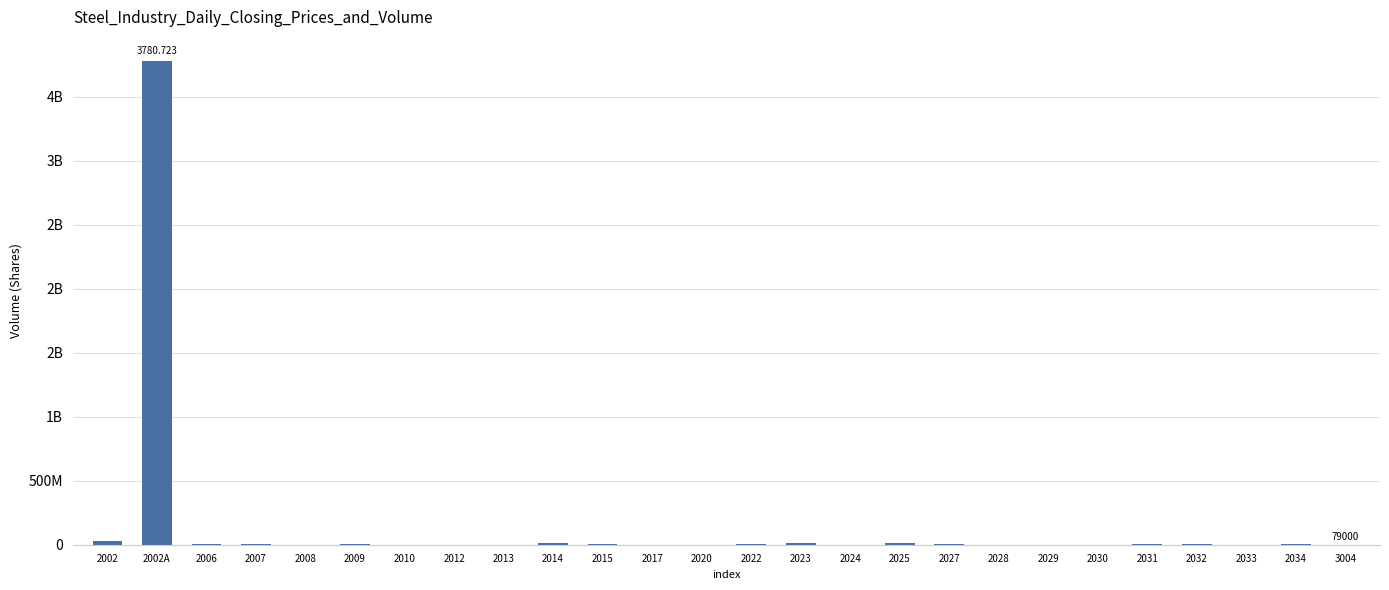

True or false: the data shows 8745789 at 2034.

False